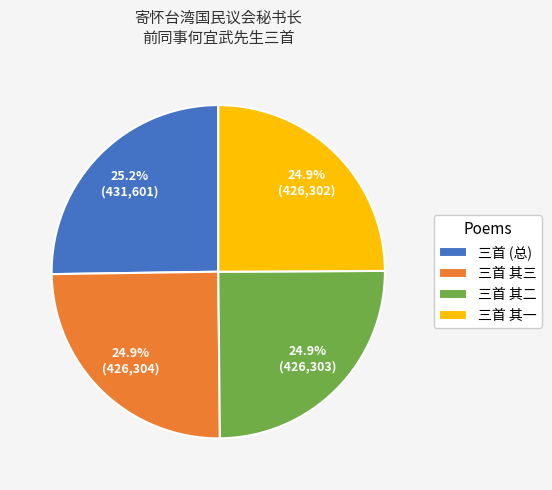

What is the ratio of the value at 三首 其三 to the value at 三首 (总)?

1.0